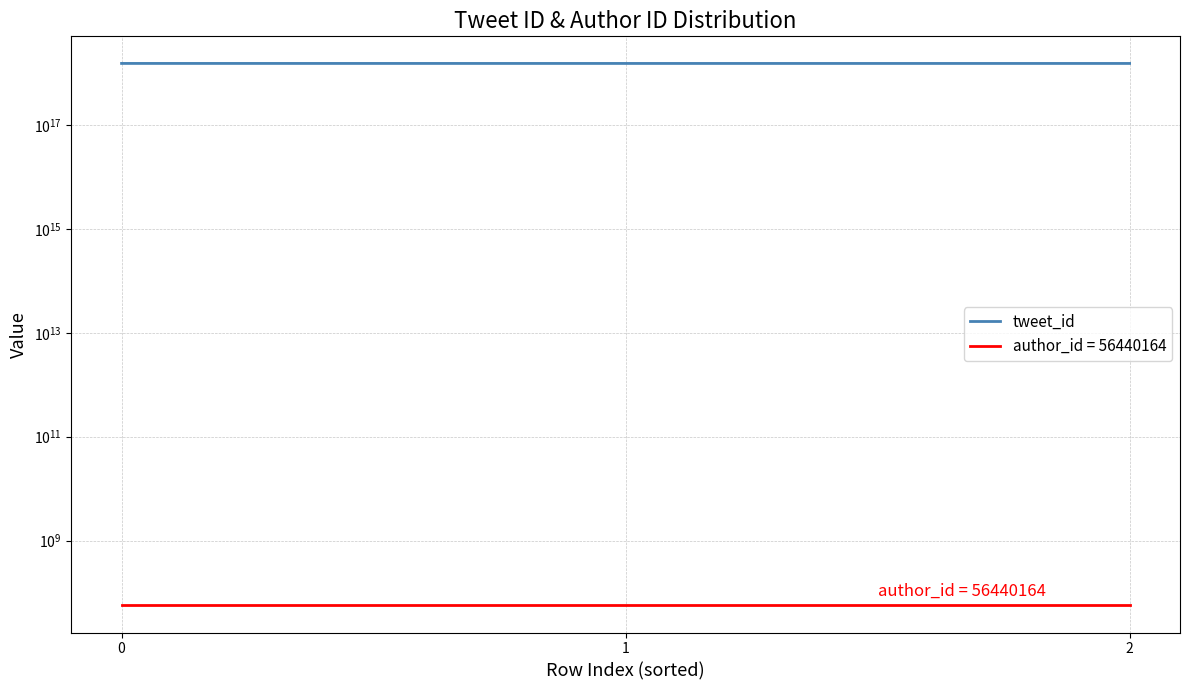

What is the change in value from 0 to 1?

-660535968063488